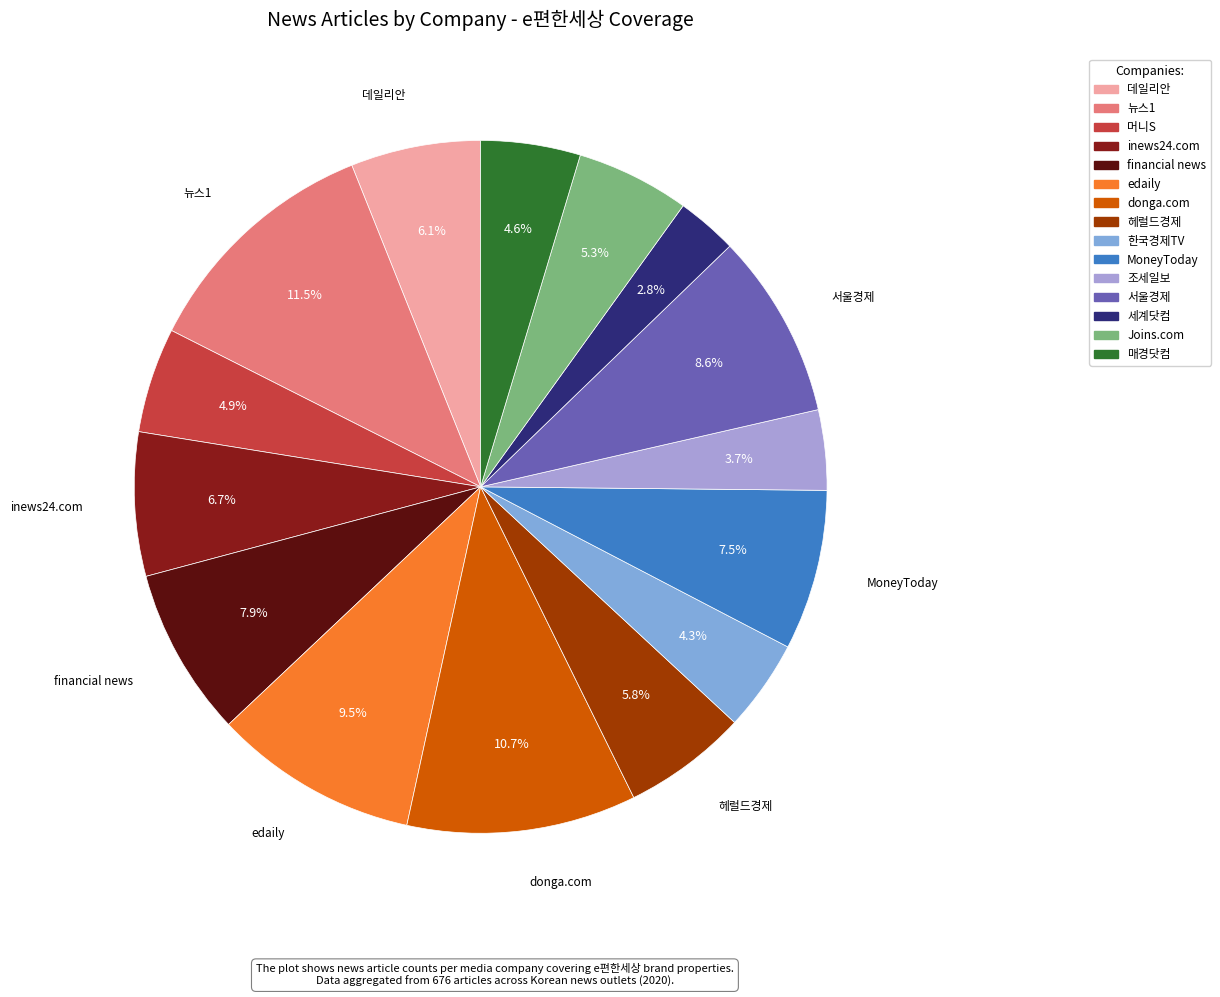

What is the ratio of the value at 머니S to the value at edaily?

0.5